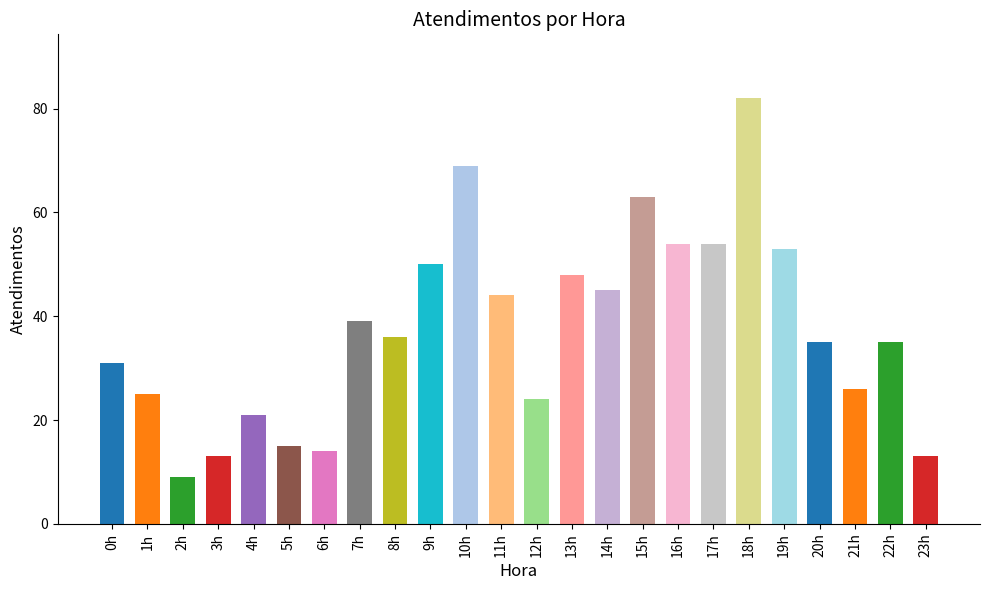

The value at 16h is 96. True or false?

False